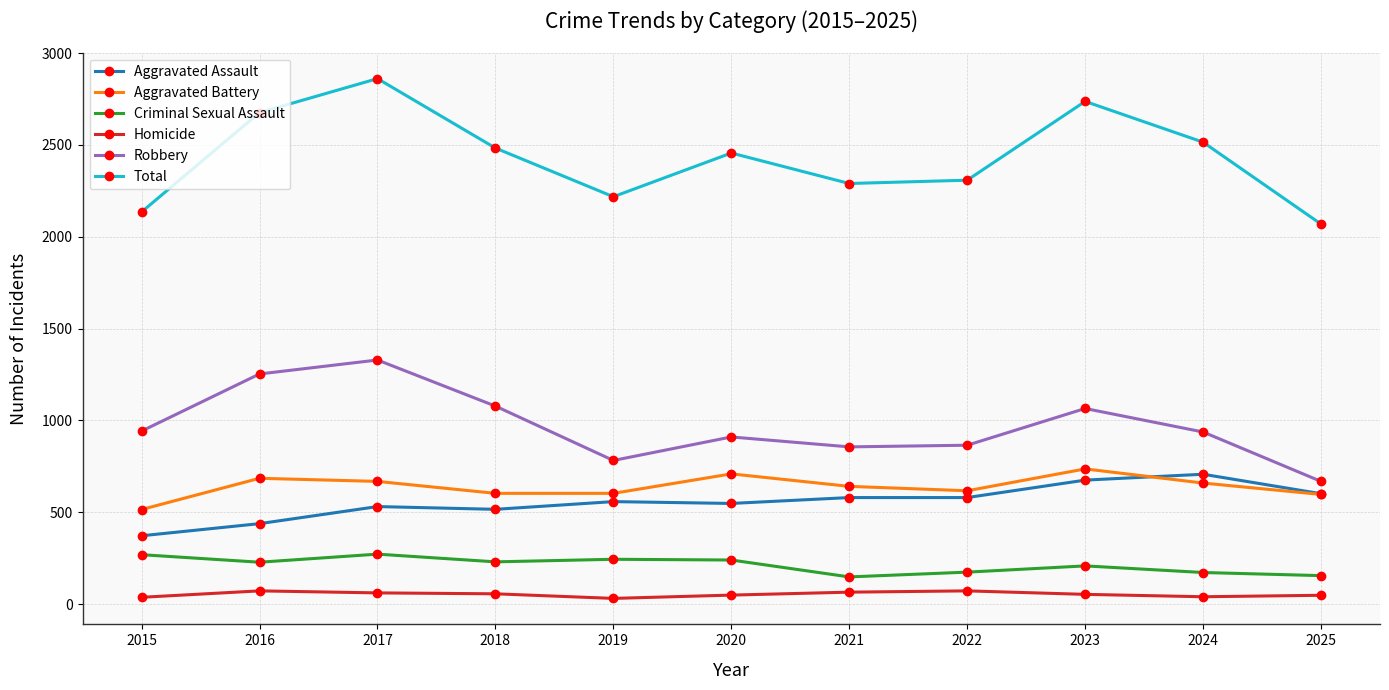

What is the maximum value for Total?

2861